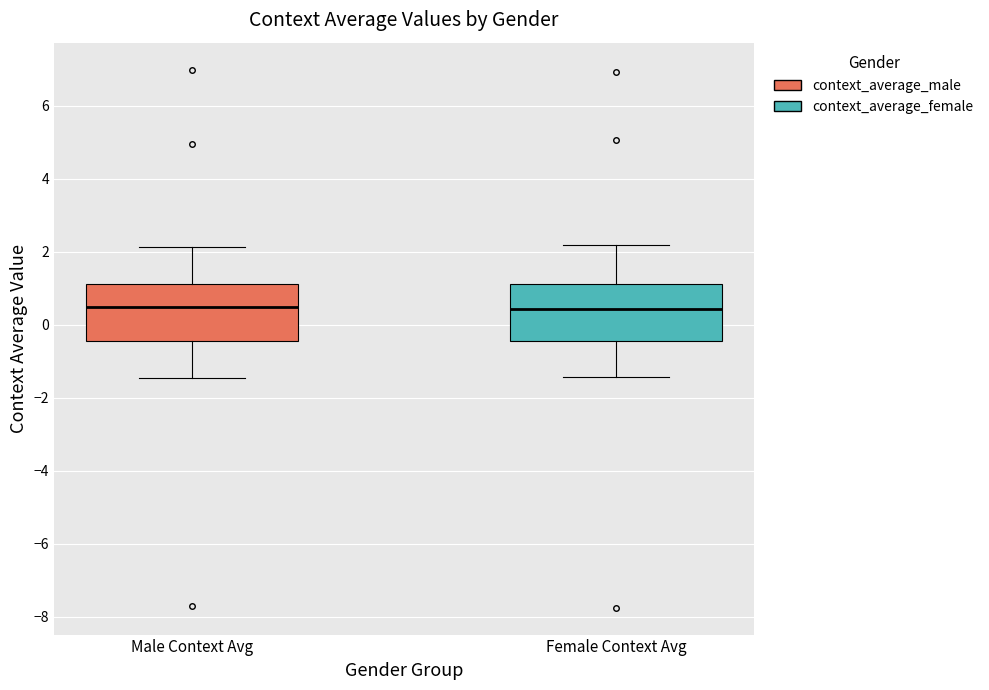

Where does the upper whisker of the box for Male Context Avg end on the y-axis? The values are not printed on the chart, so give them approximately, as read against the axis.

2.2